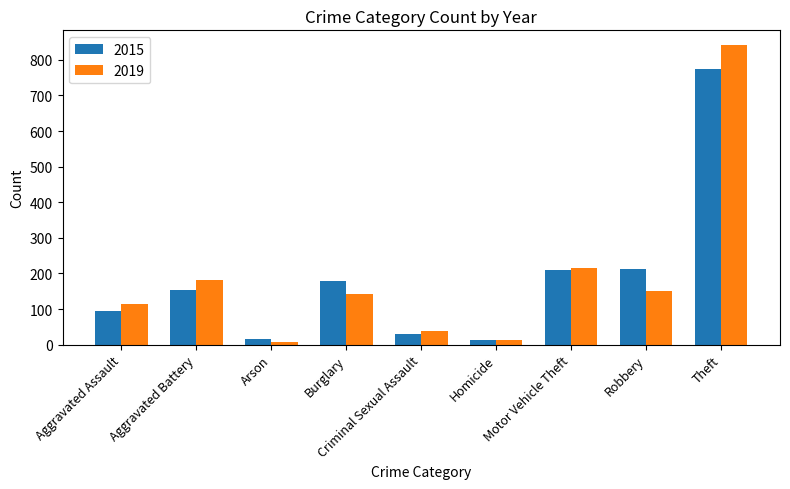

What is the maximum value for 2015?

774